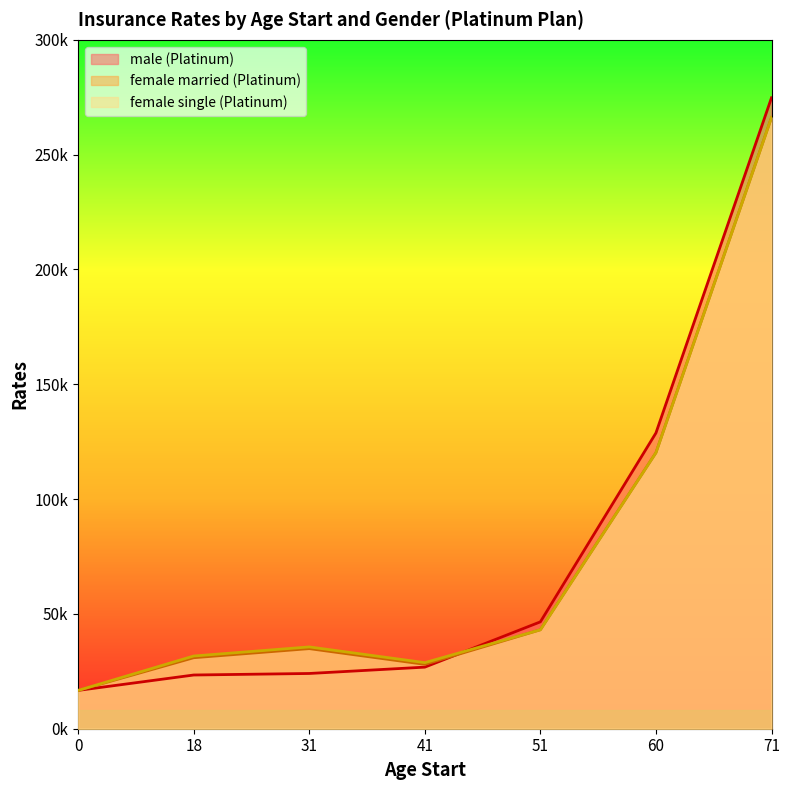

The value of female single (Platinum) at 41 is 47356.9. True or false?

False